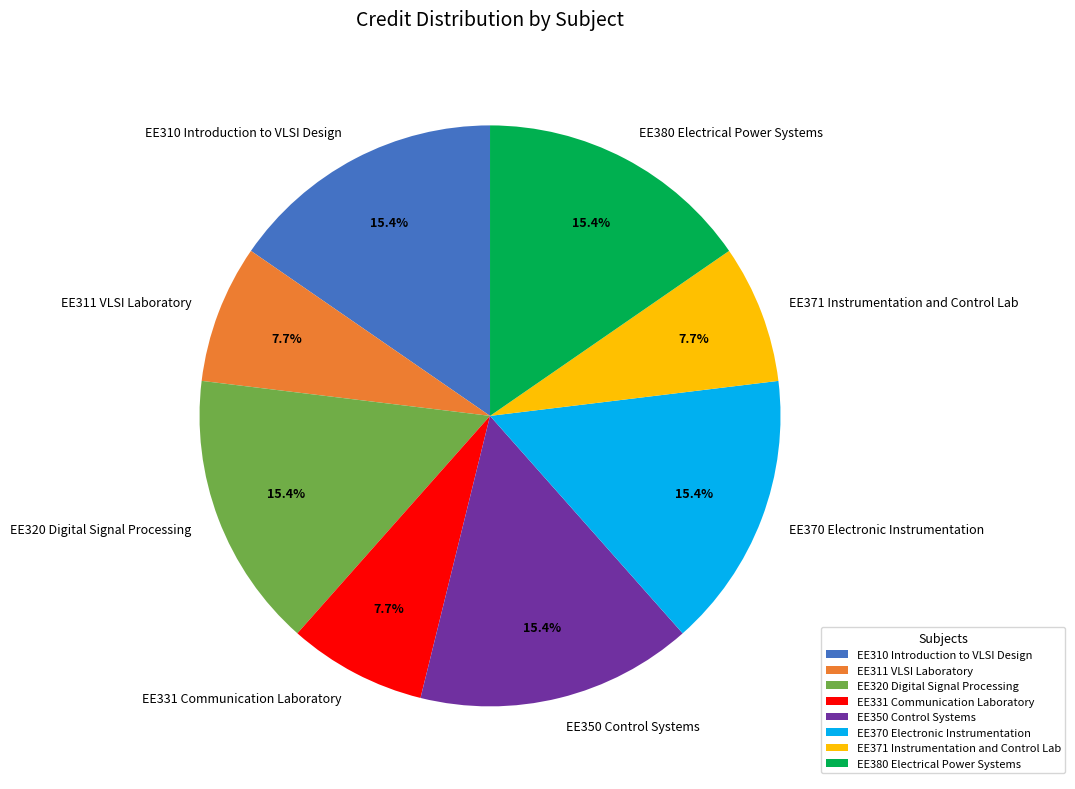

To the nearest percent, what is the difference between the EE331 Communication Laboratory and EE310 Introduction to VLSI Design slice percentages?

8%